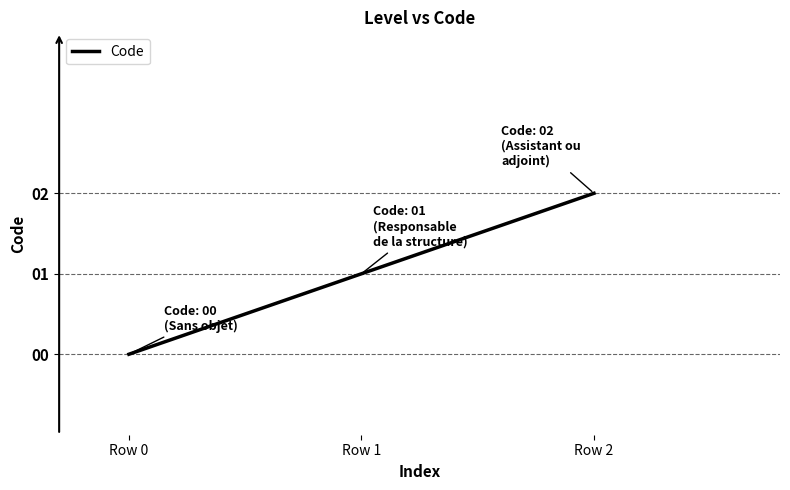

The chart shows a value of 2 at Row 1. True or false?

False